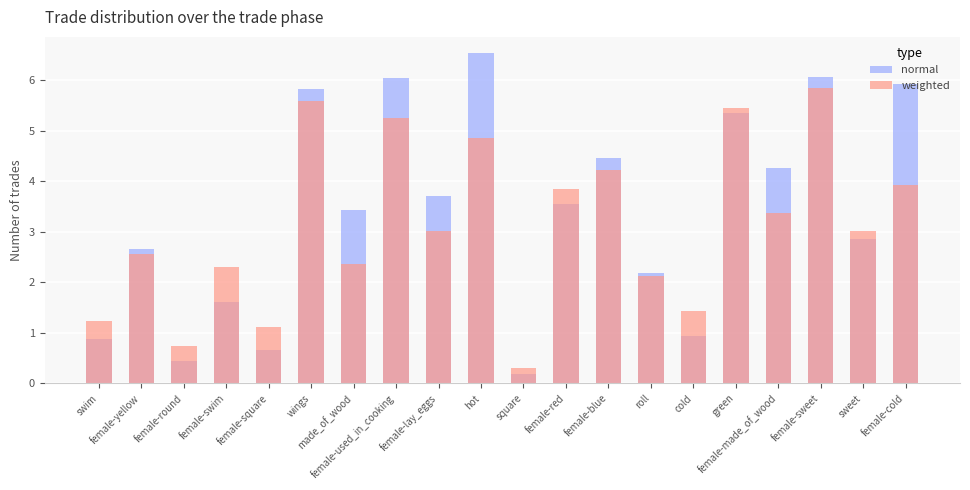

What is the spread (max minus min) of values at green?

0.1